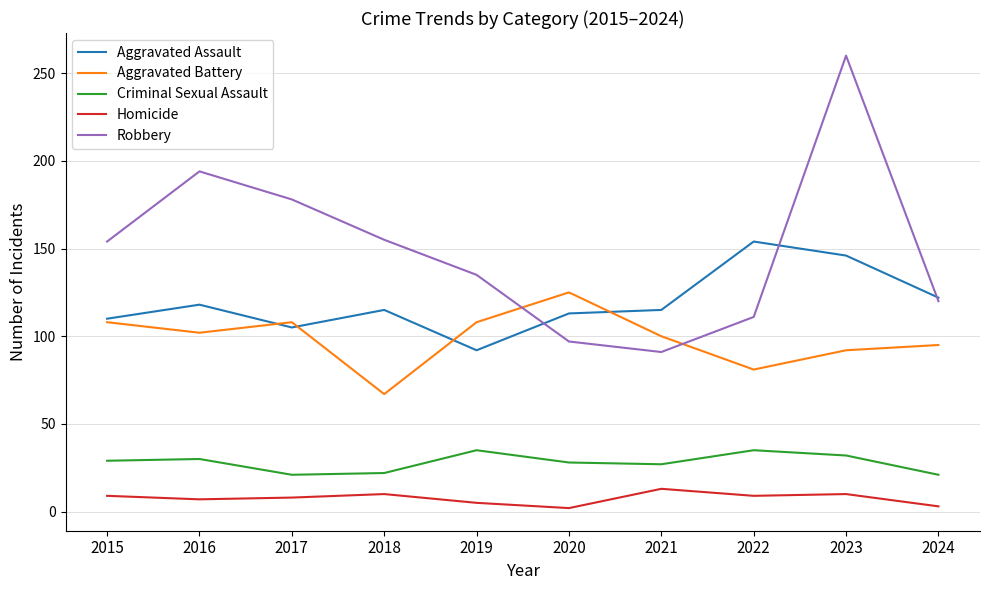

What is the maximum value for Criminal Sexual Assault?

35